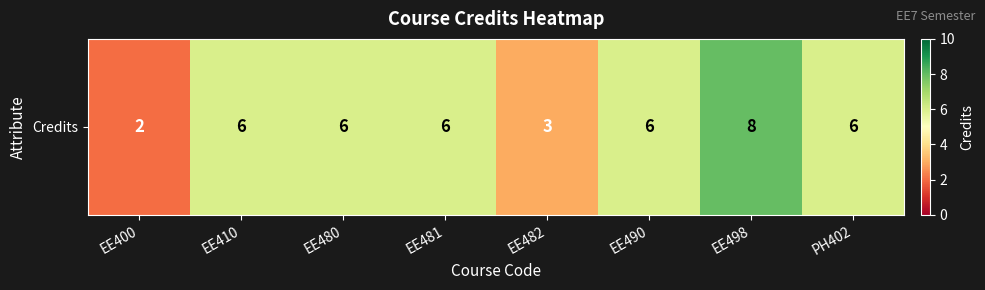

Is it true that the value at EE400 is 2?

True